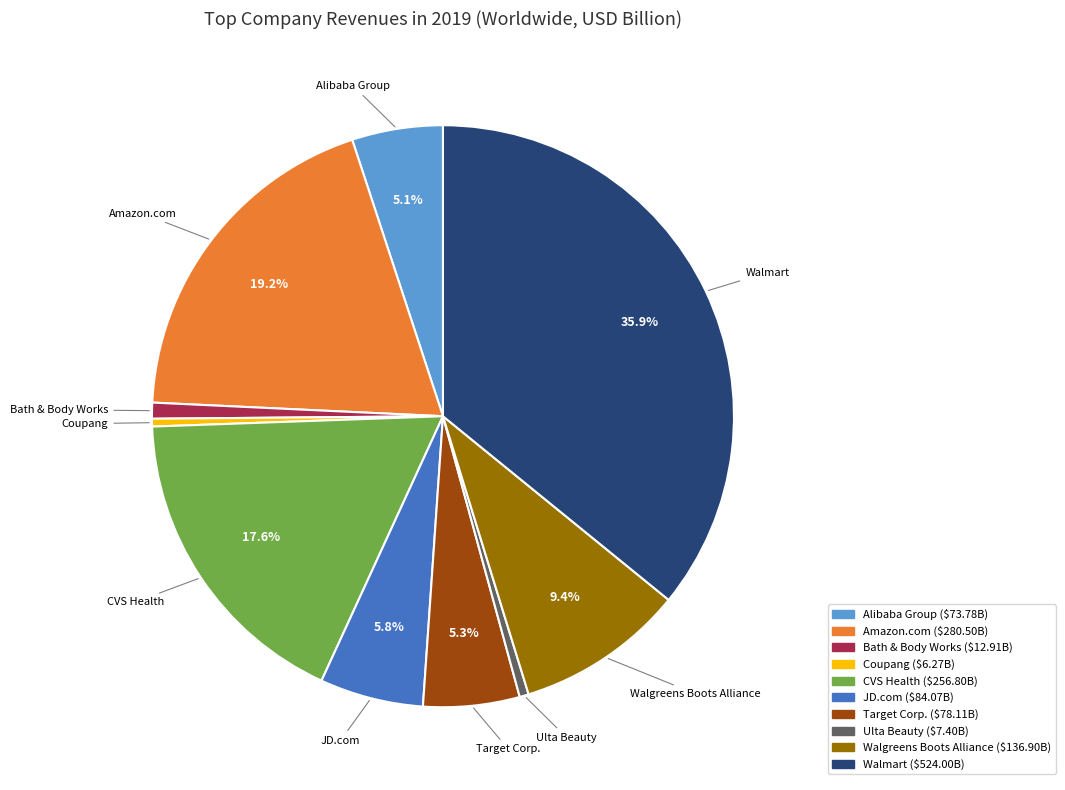

Does Coupang account for over 50% of the chart?

No